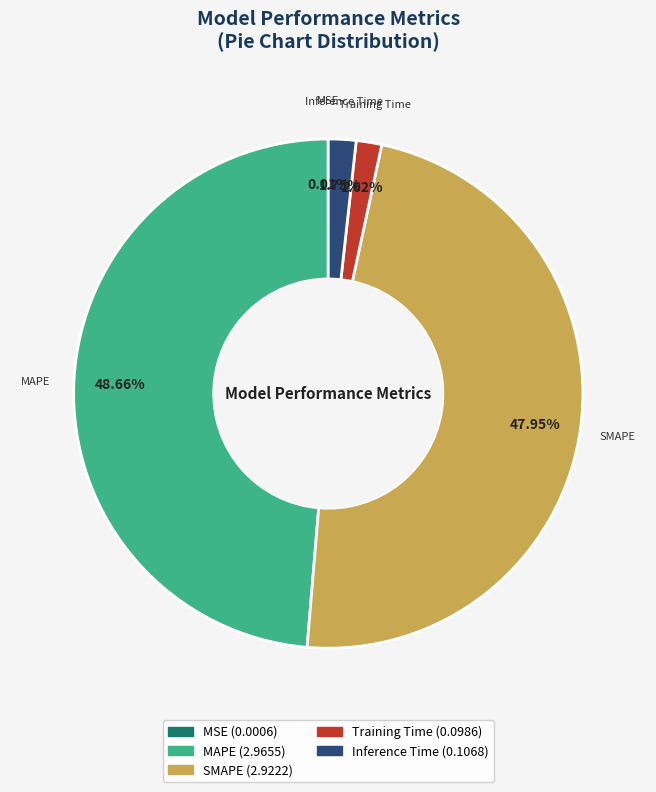

Between Inference Time and SMAPE, which is larger?

SMAPE